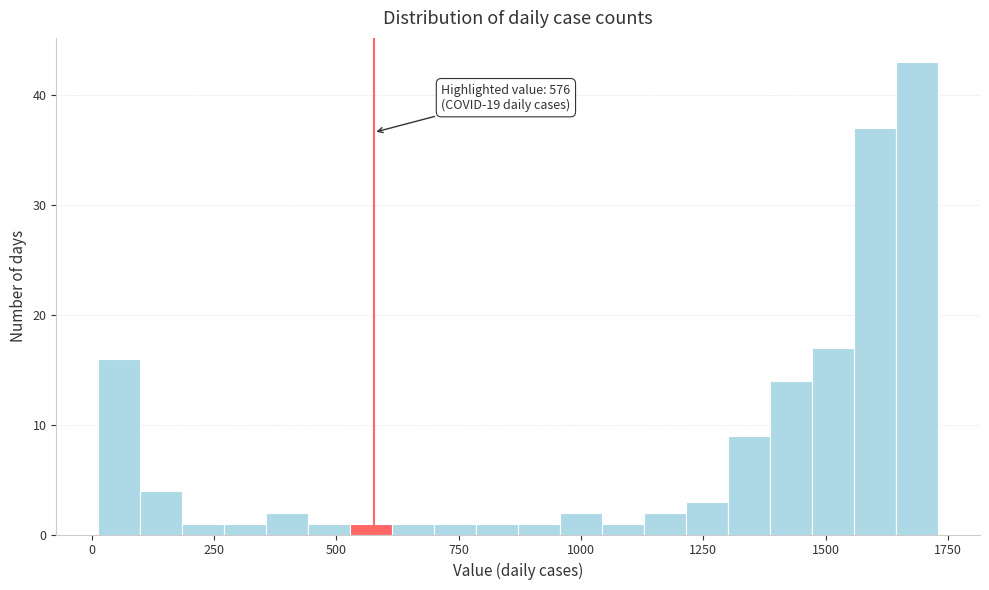

Around what value on the x-axis is the tallest bar? Give the approximate position of its centre, as read against the axis.

1700